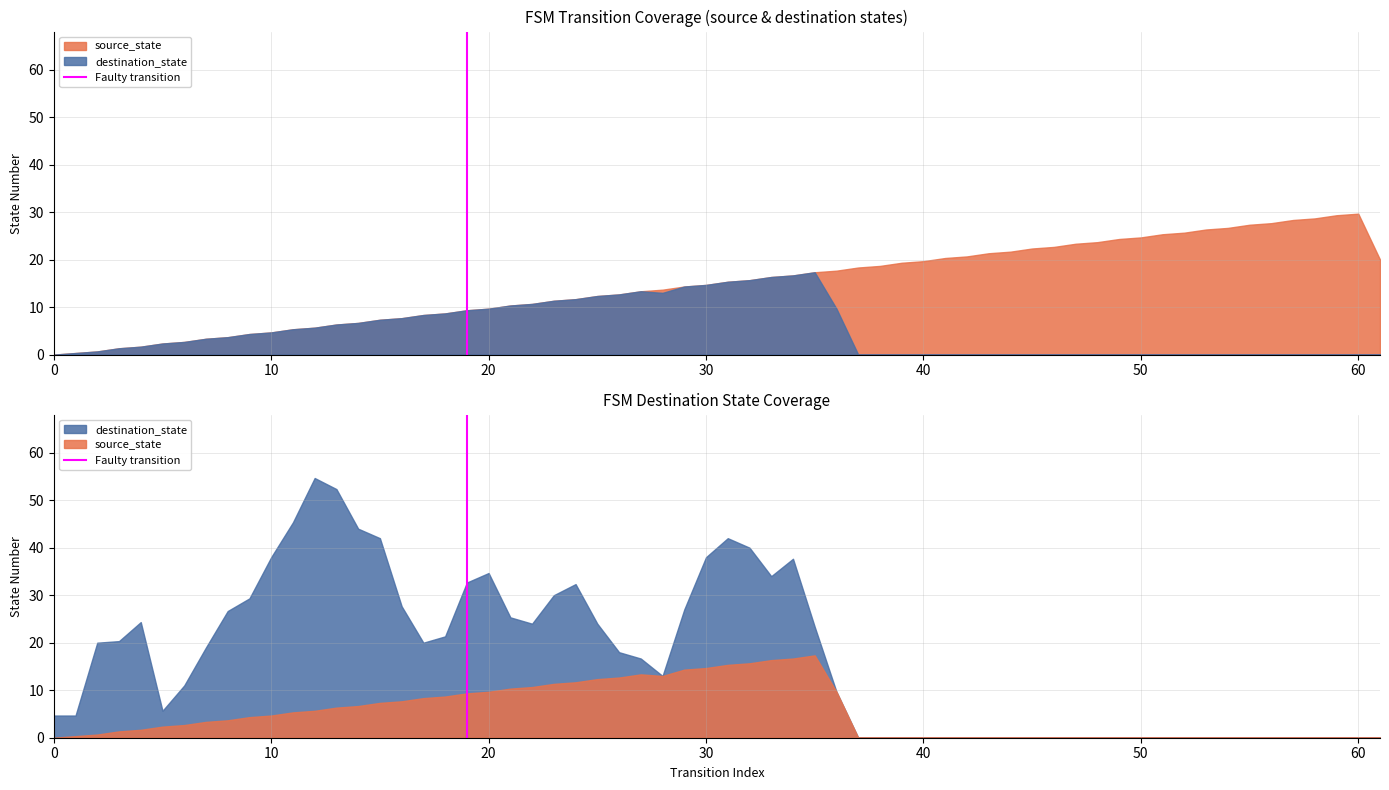

The value at 0 is 1. True or false?

False